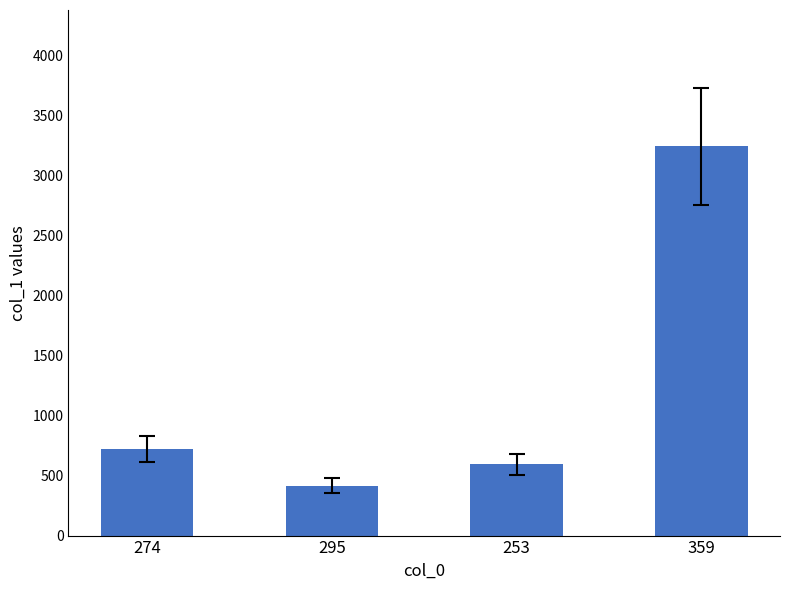

Does the chart contain any negative values?

No